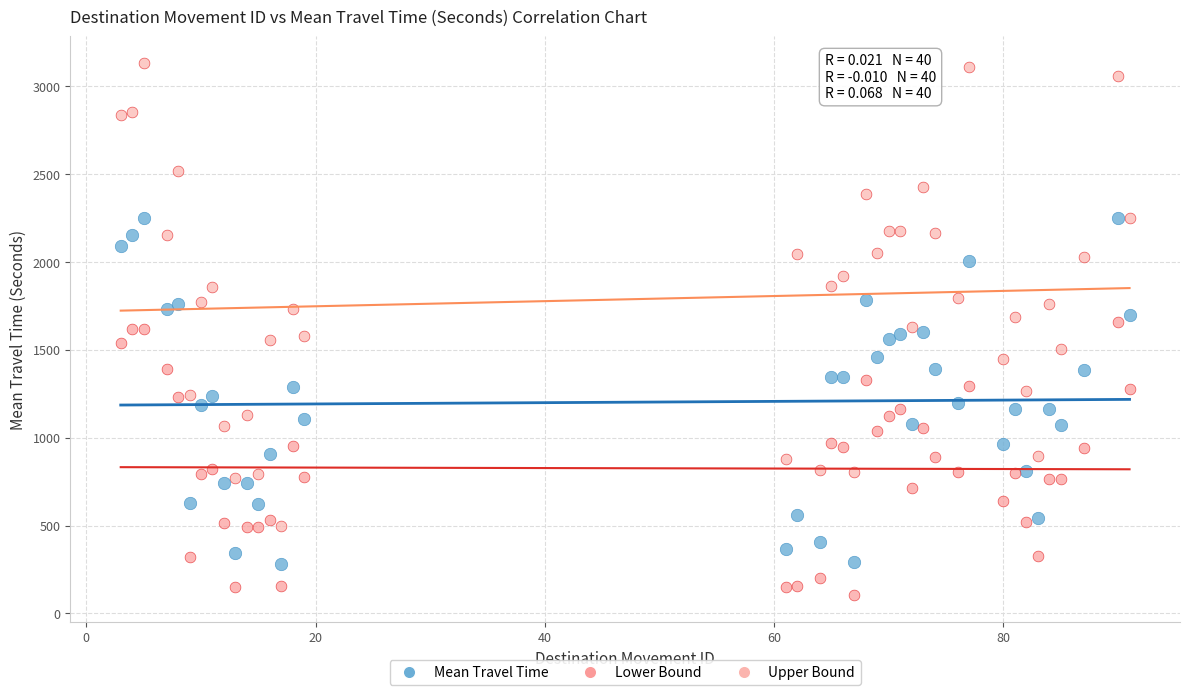

Which series reaches the minimum Y coordinate?

Lower Bound